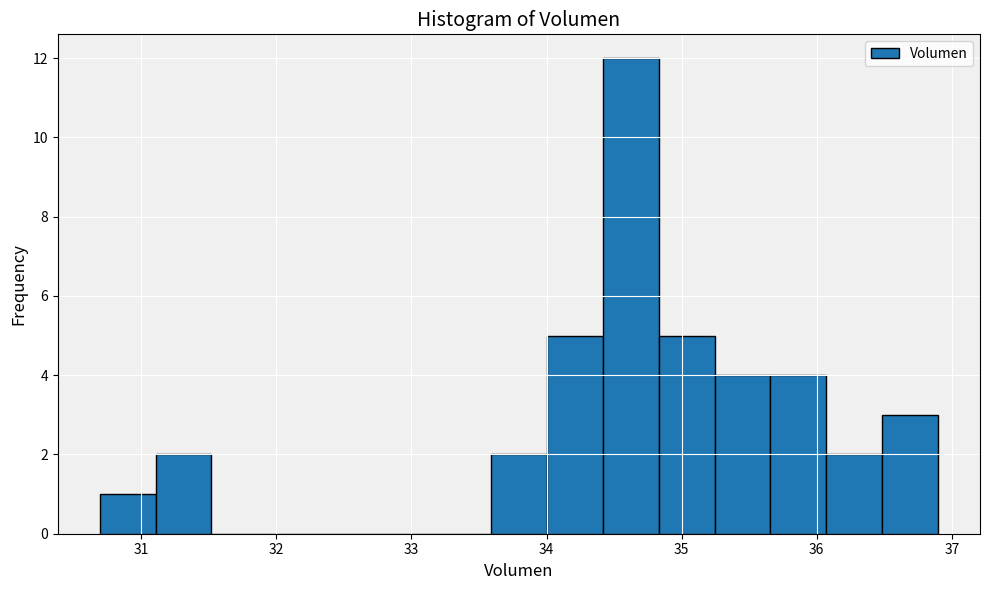

Which range on the x-axis has the tallest bar?

34.4 to 34.8